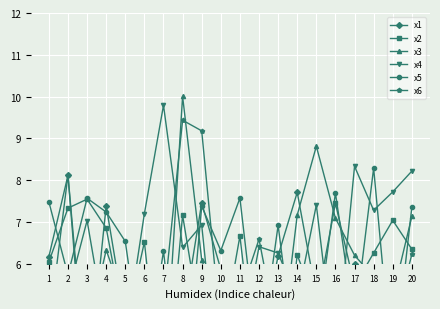

Where is the first local minimum for x2?

5